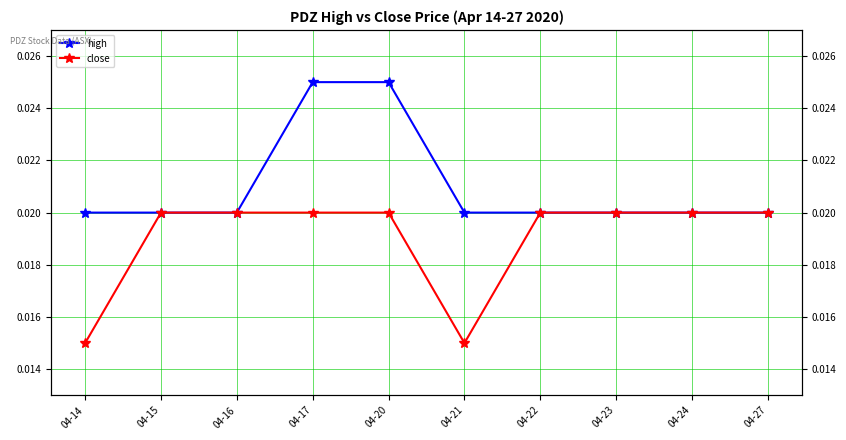

True or false: high and close cross at least once.

False